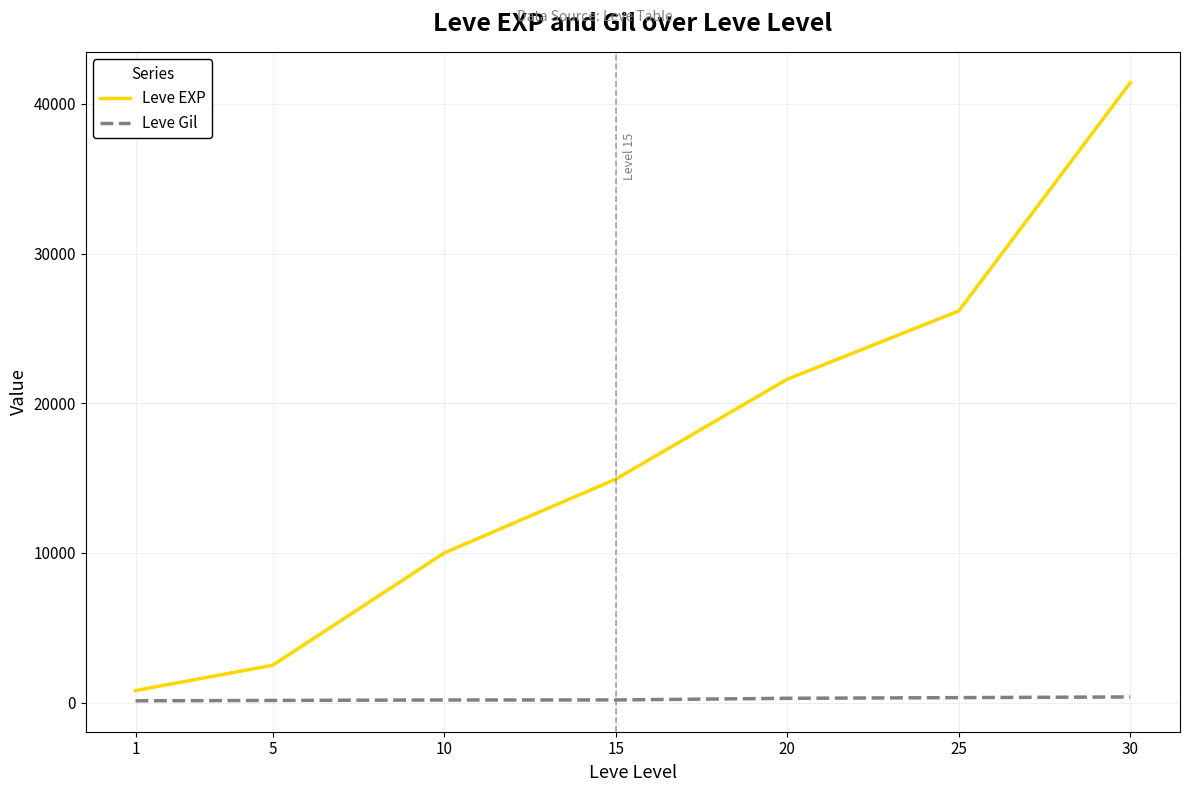

What is the total value across all series at 15?

15092